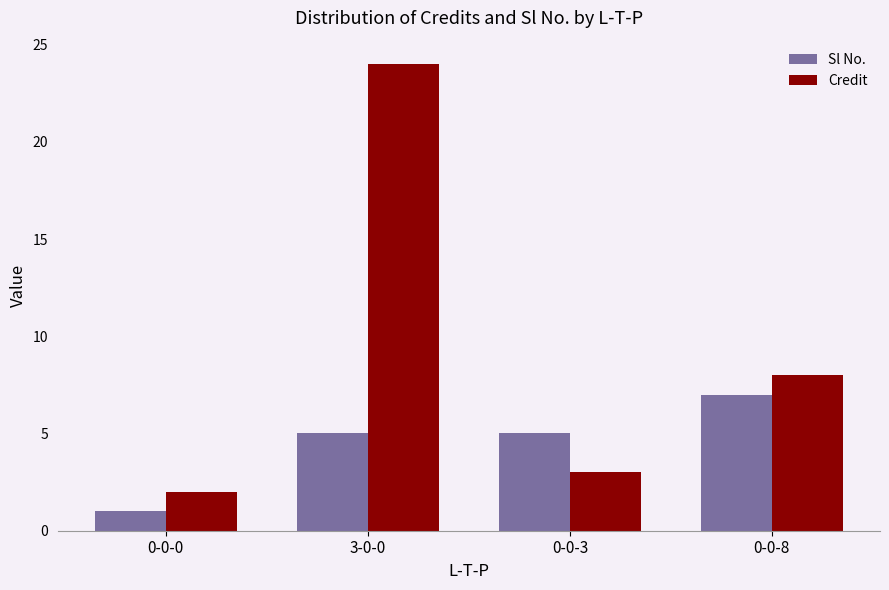

List the series in order of their peak value, lowest first.

Sl No., Credit